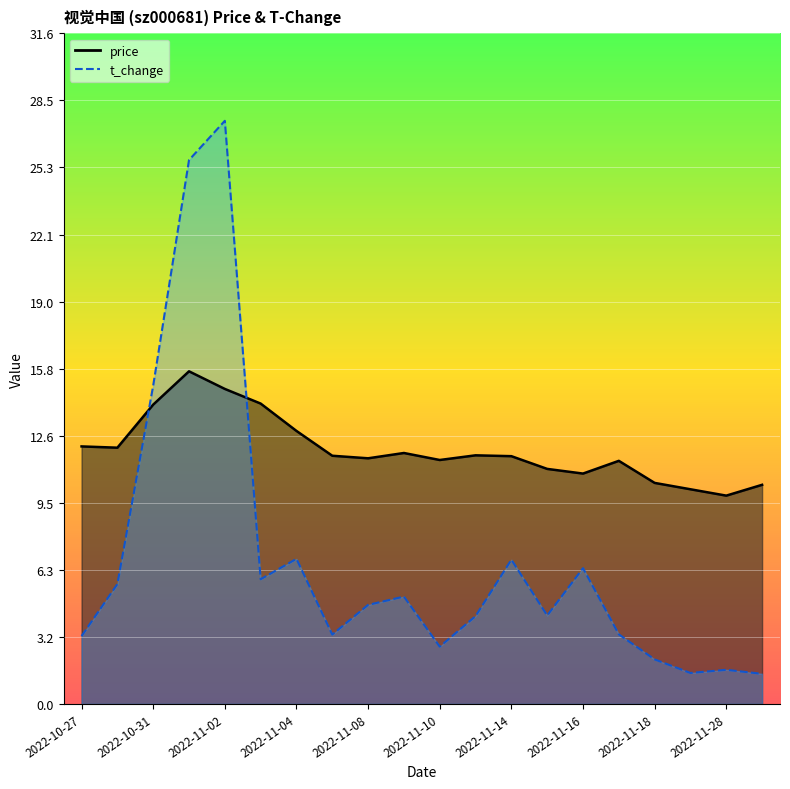

What is the highest value of the t_change series?

27.5